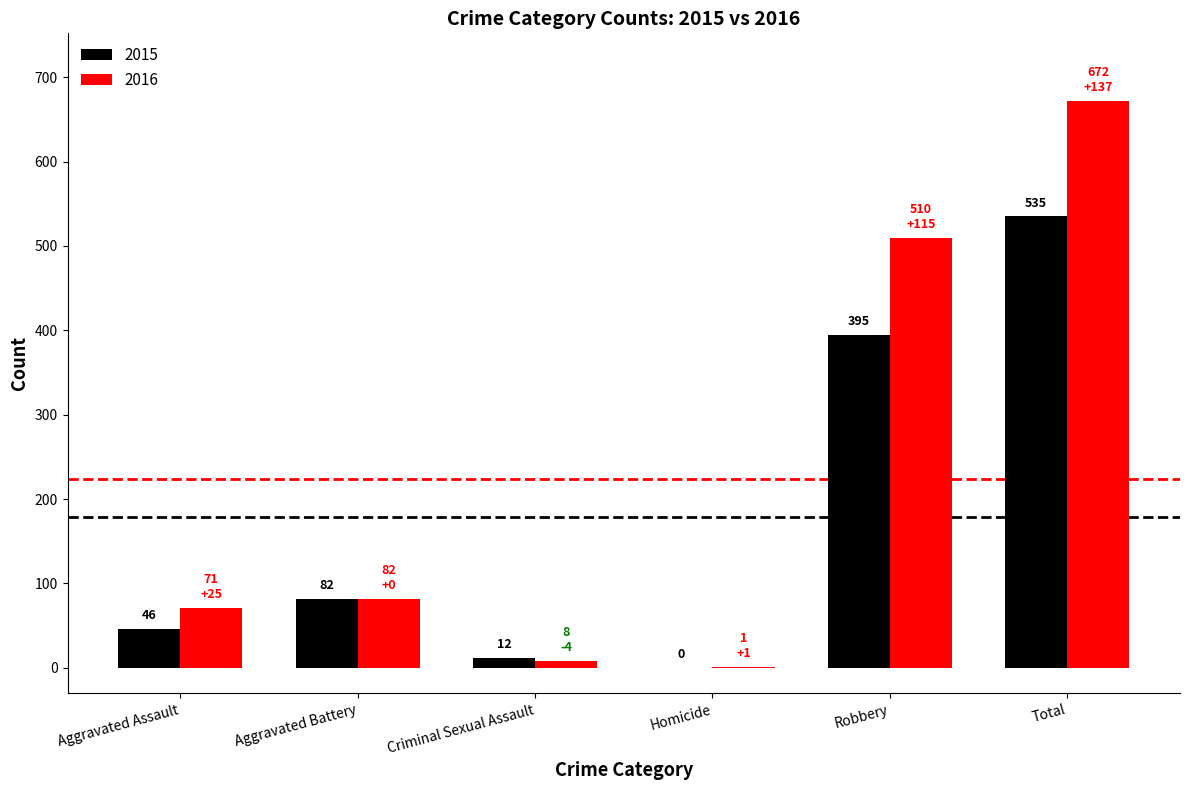

Where is 2015 nearest to the value 267?

Robbery